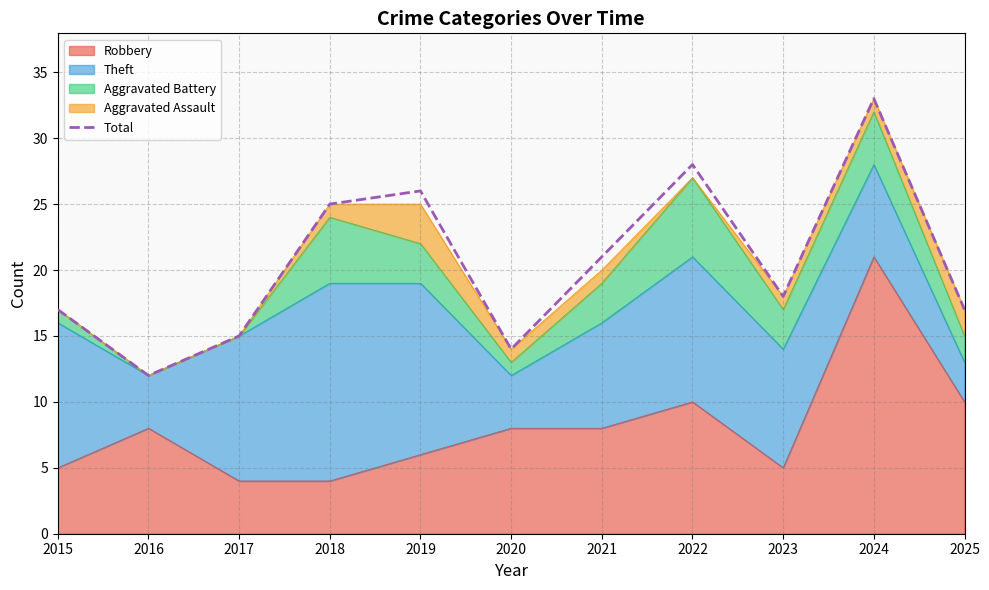

Reading right to left, what are all the values shown in this chart?

2025=17	2024=33	2023=18	2022=28	2021=21	2020=14	2019=26	2018=25	2017=15	2016=12	2015=17